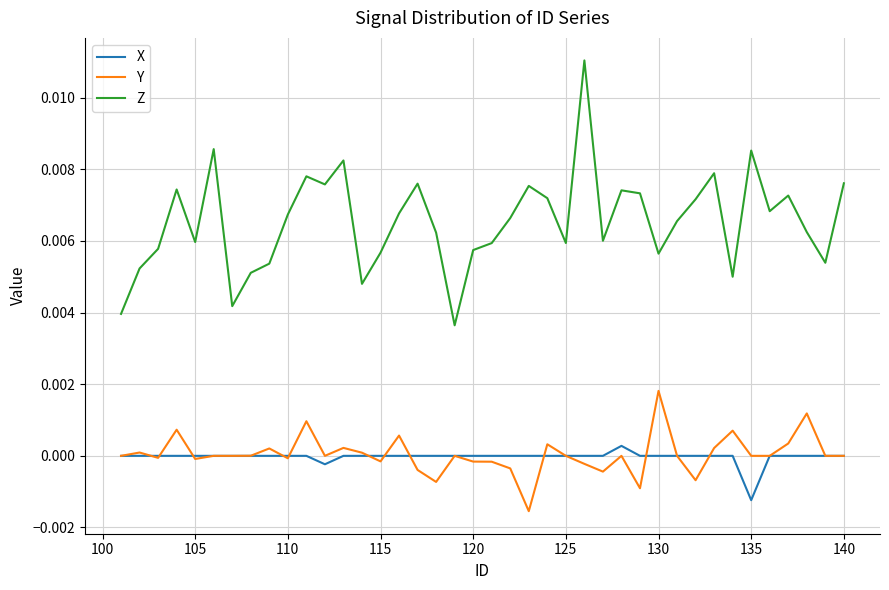

Which series has the largest range (max minus min)?

Z